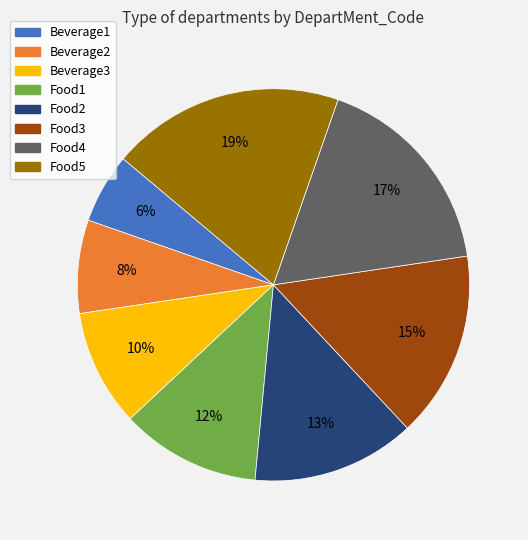

Rank the categories by value from highest to lowest.

Food5, Food4, Food3, Food2, Food1, Beverage3, Beverage2, Beverage1